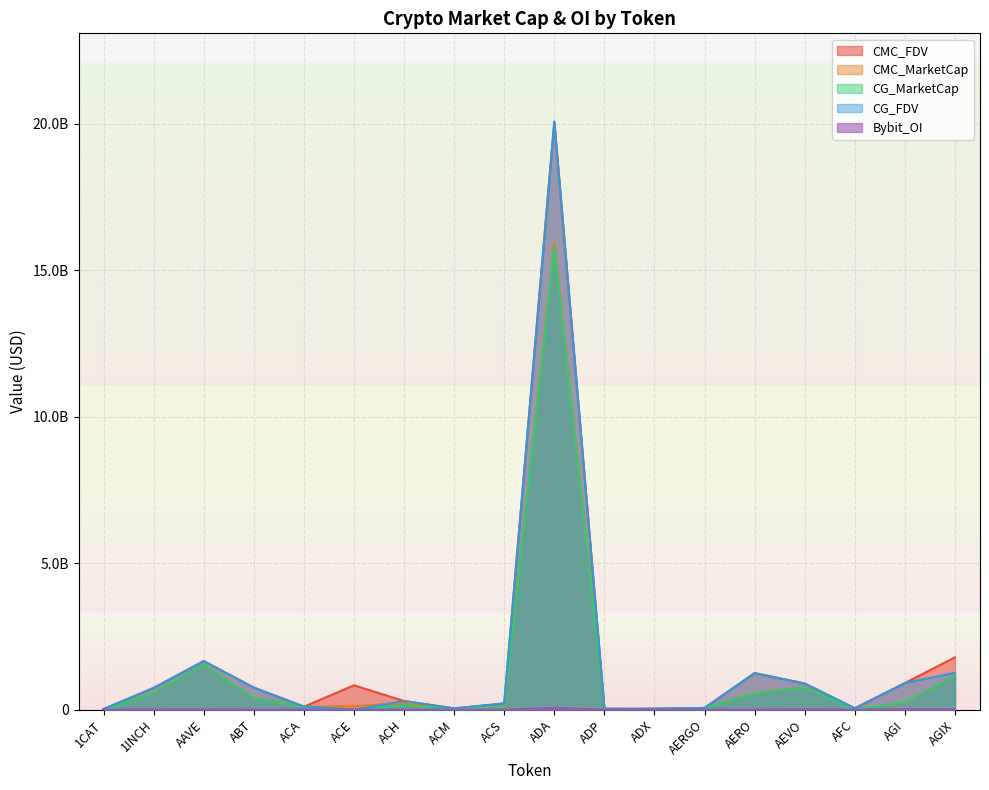

At which category is the sum across all series the highest?

ADA